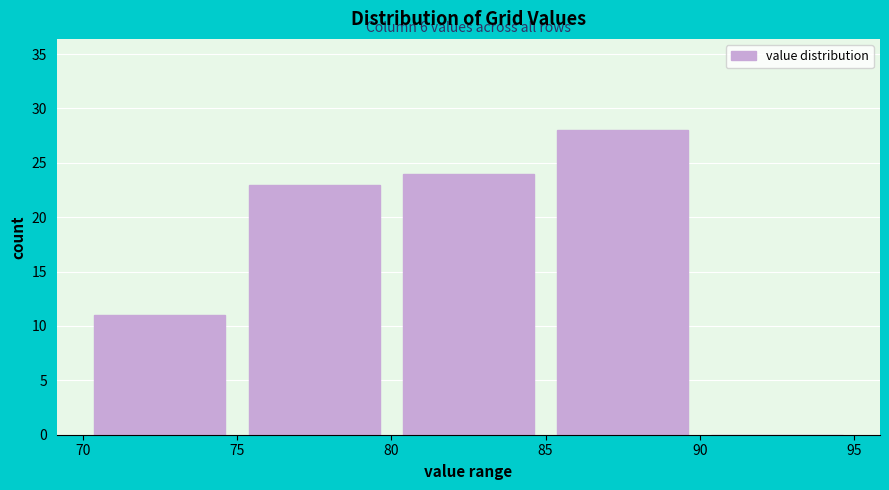

Over which range of the x-axis is the bar tallest?

85 to 90